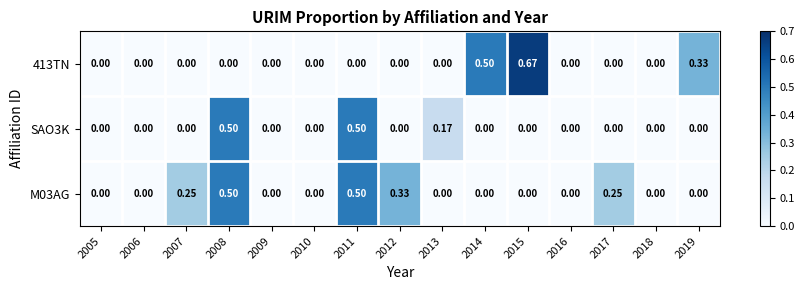

List the series in order of their overall mean, lowest first.

SAO3K, 413TN, M03AG